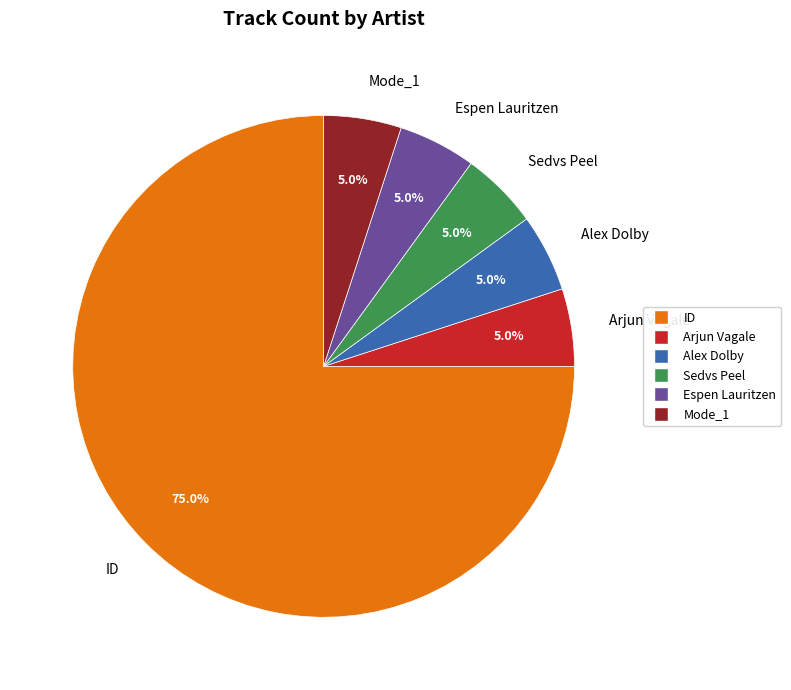

What is the total percentage of Mode_1 and Espen Lauritzen?

10.0%